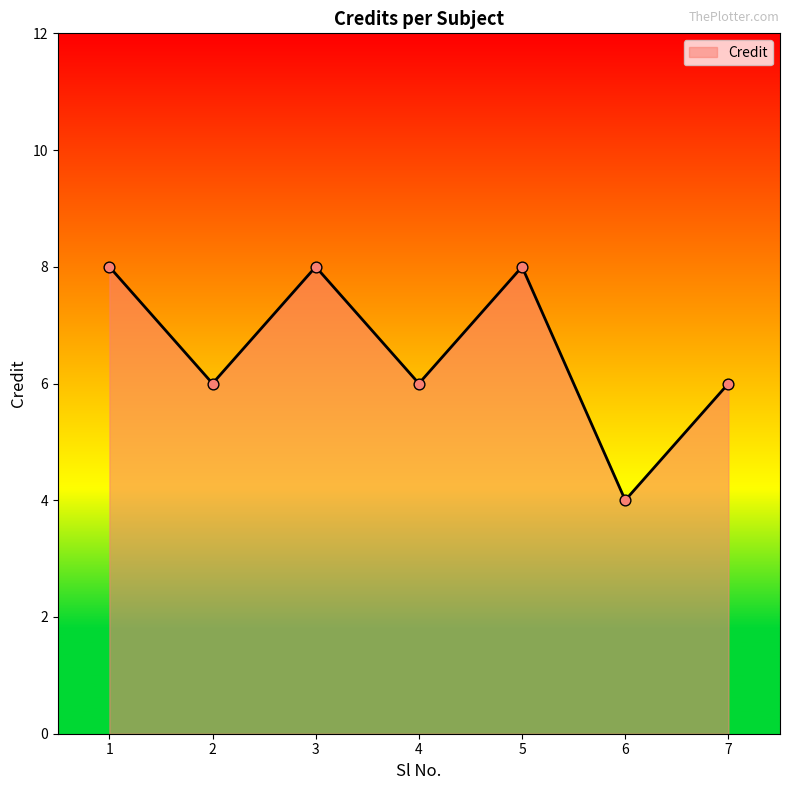

Approximately how many times larger is the value at 3 compared to 5?

1.0